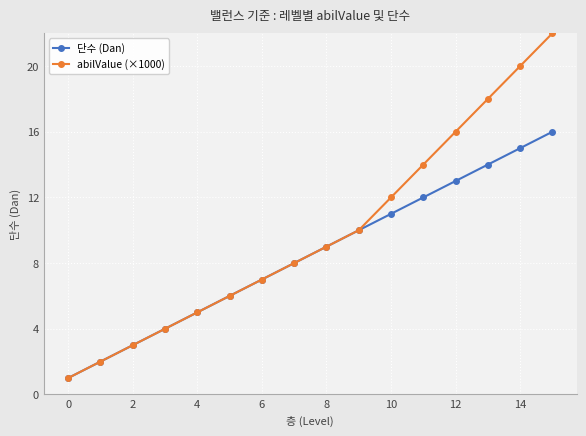

True or false: 단수 (Dan) has more than 0 interior local peaks.

False